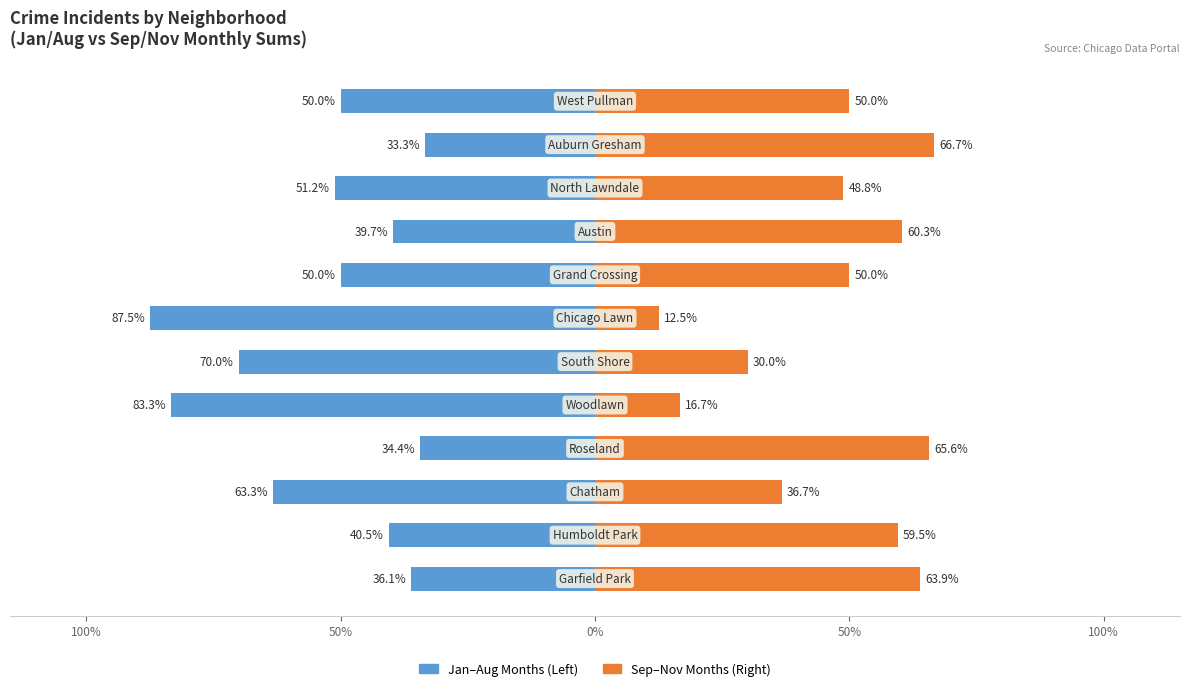

The value of Sep–Nov (Right Months) at 9 is 17.1. True or false?

False